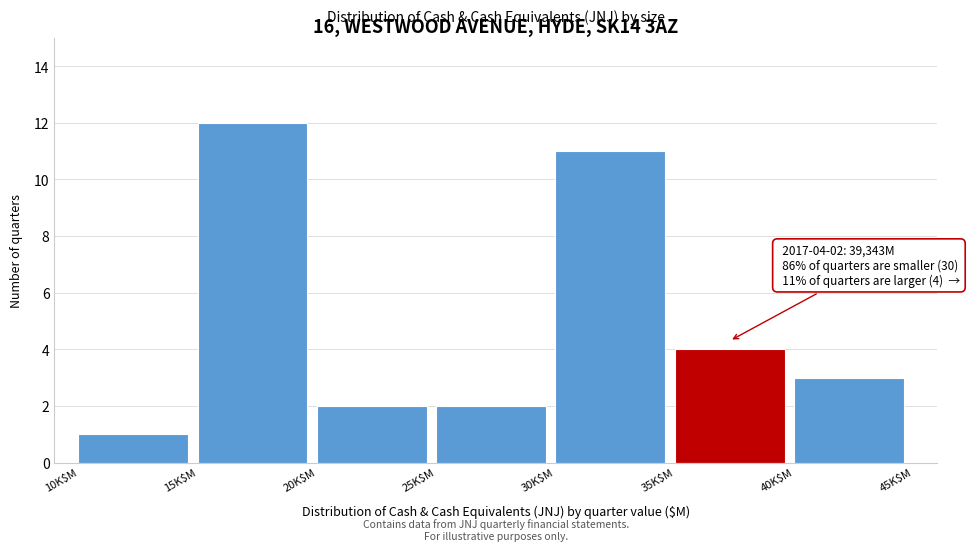

Reading left to right, list all the values displayed in this chart.

1	12	2	2	11	4	3